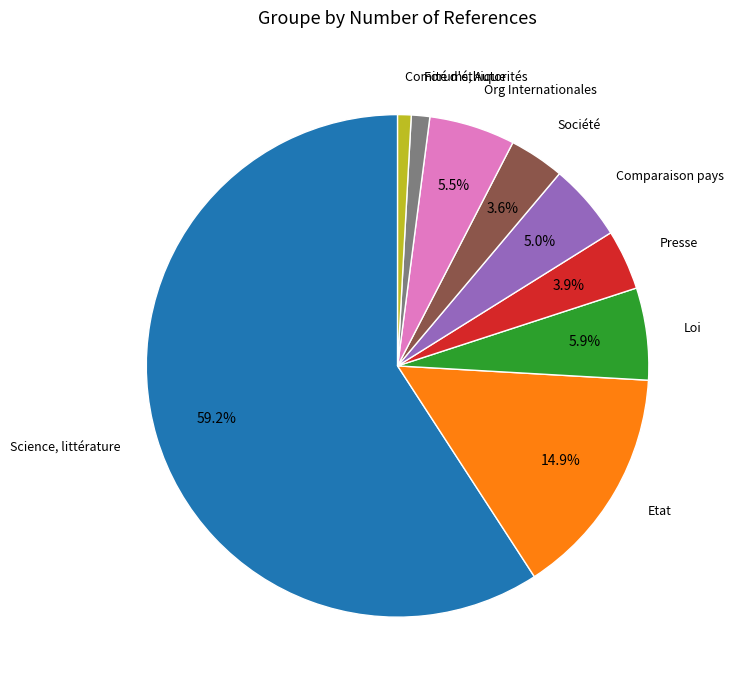

Does any single category account for the majority?

Yes